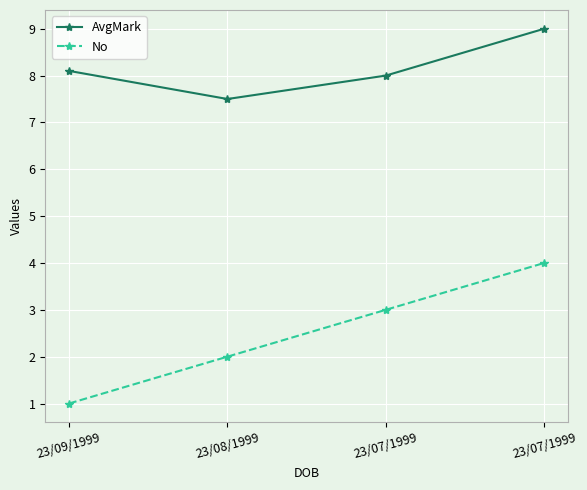

At which category does AvgMark reach its first local valley?

23/08/1999